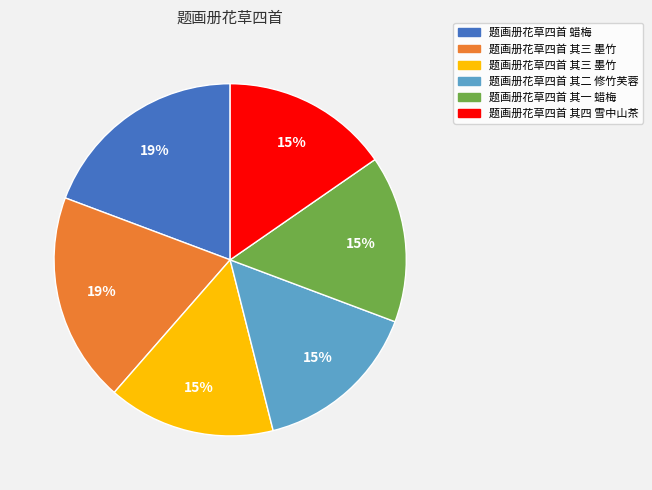

Is there a majority slice in this chart?

No